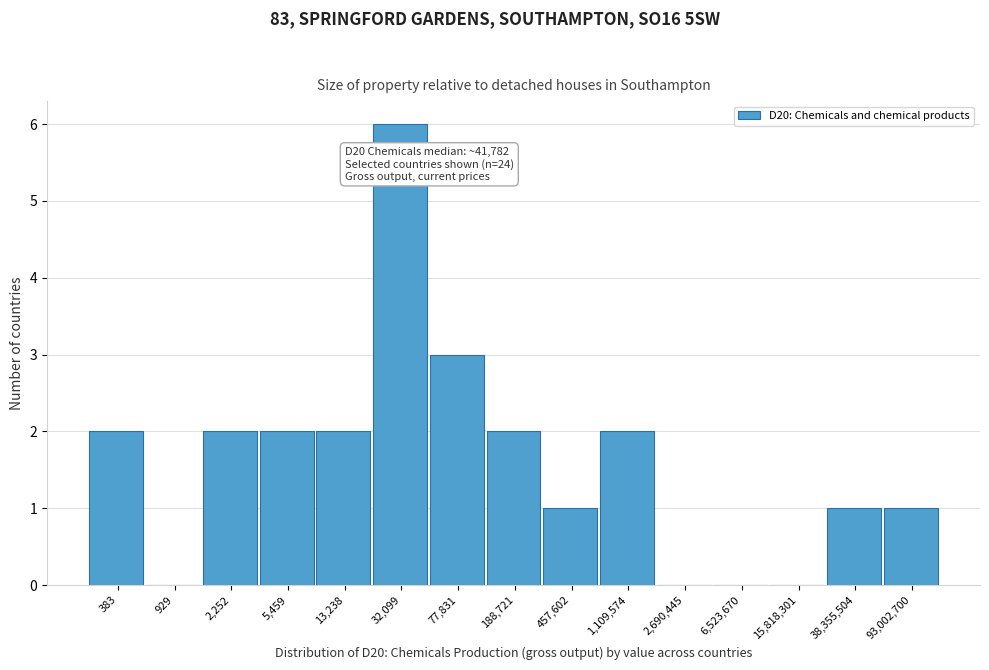

Reading left to right, transcribe all the data shown in this chart.

383=2	929=0	2,252=2	5,459=2	13,238=2	32,099=6	77,831=3	188,721=2	457,602=1	1,109,574=2	2,690,445=0	6,523,670=0	15,818,301=0	38,355,504=1	93,002,700=1